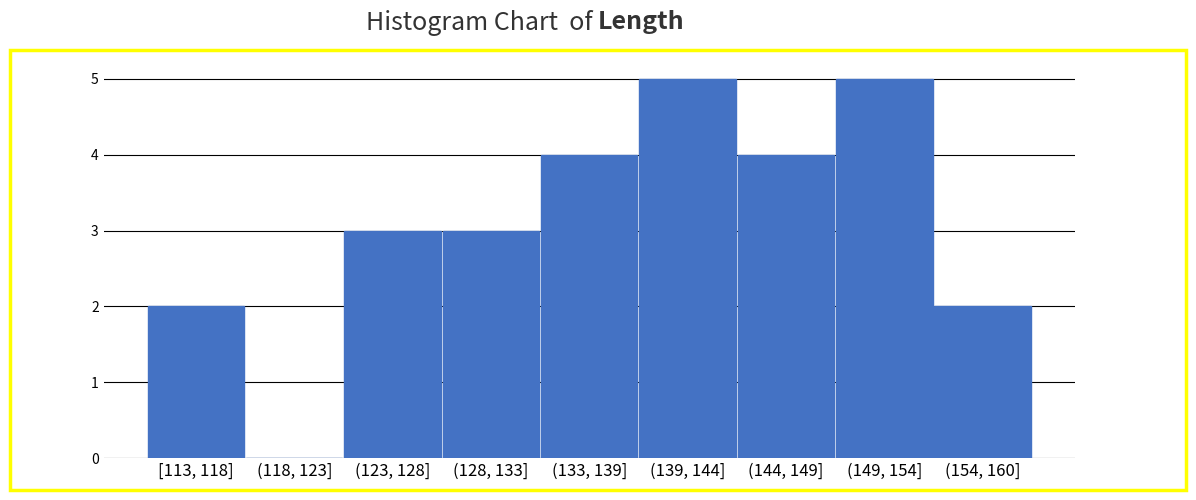

Reading left to right, transcribe all the data shown in this chart.

[113, 118]=2	(118, 123]=0	(123, 128]=3	(128, 133]=3	(133, 139]=4	(139, 144]=5	(144, 149]=4	(149, 154]=5	(154, 160]=2